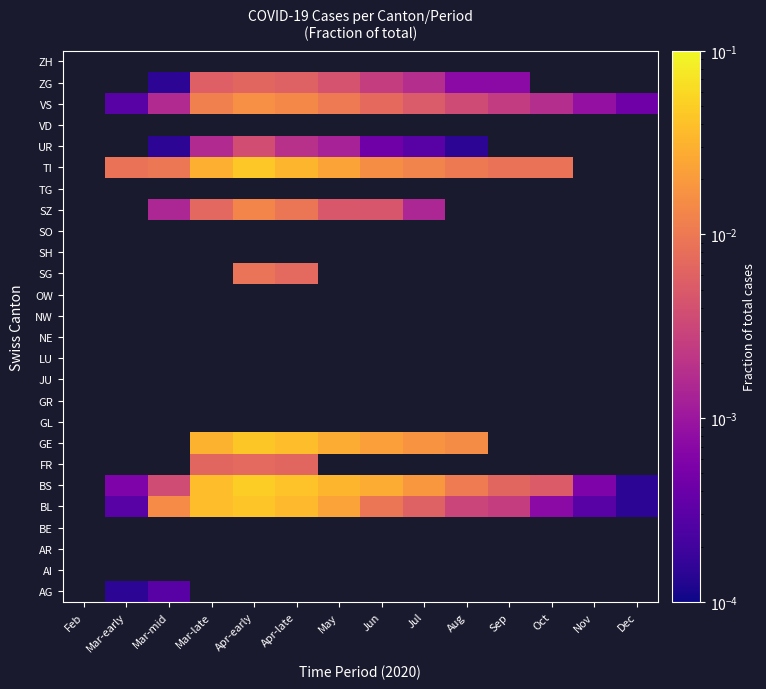

Is the value of BL at Jul greater than the value of AR at Aug?

No